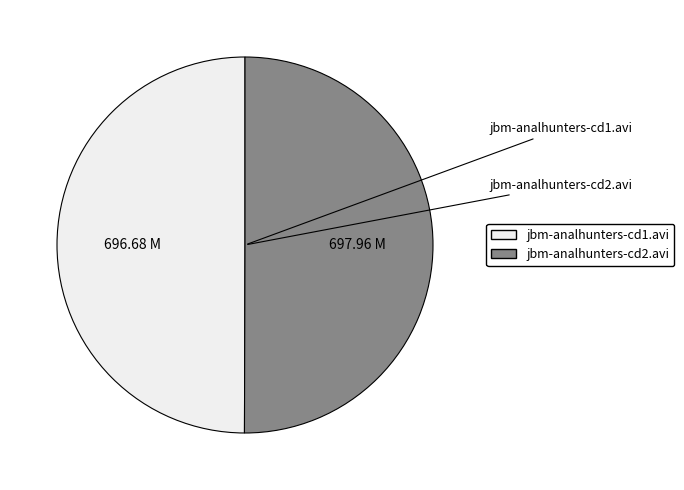

Combined, do jbm-analhunters-cd2.avi and jbm-analhunters-cd1.avi account for over 50%?

Yes